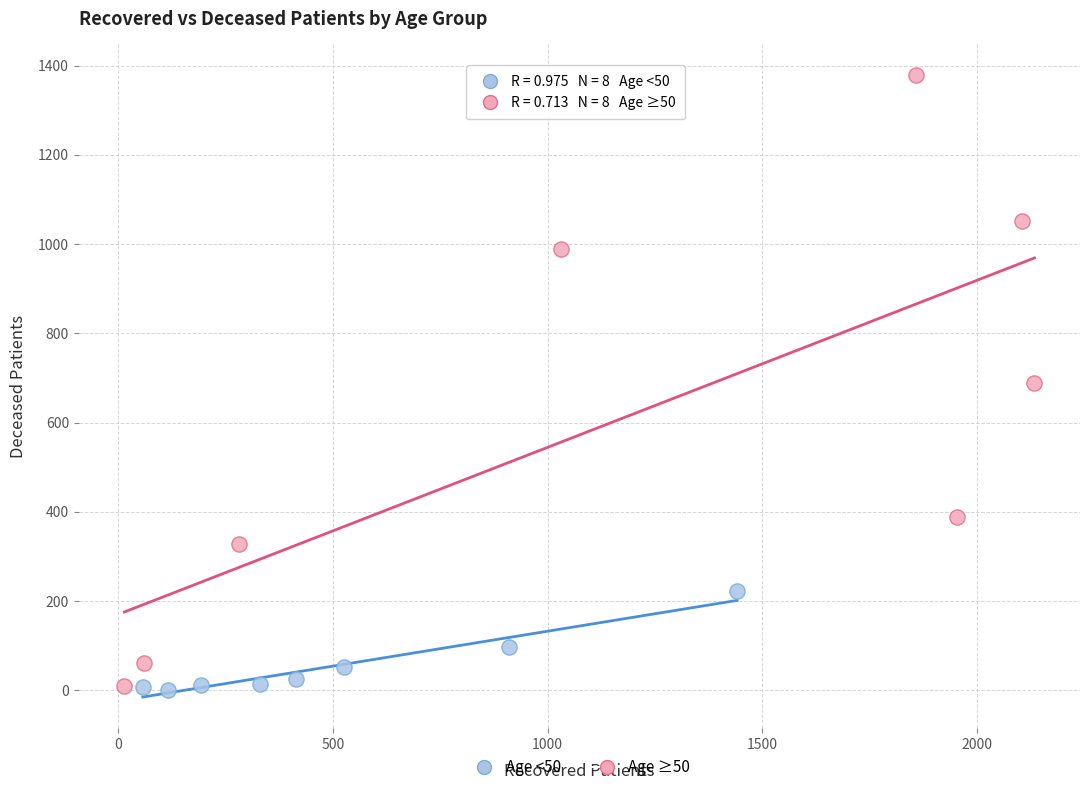

What are all the series names shown in the legend?

Age <50, Age ≥50